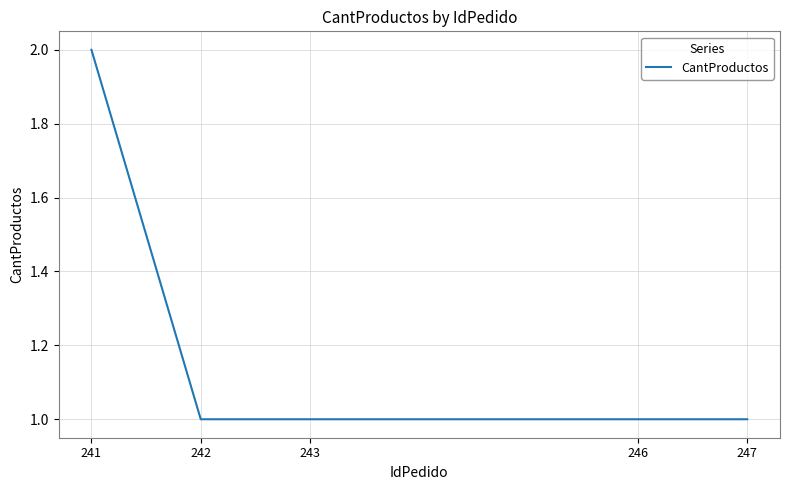

The value at 242 is 1. True or false?

True